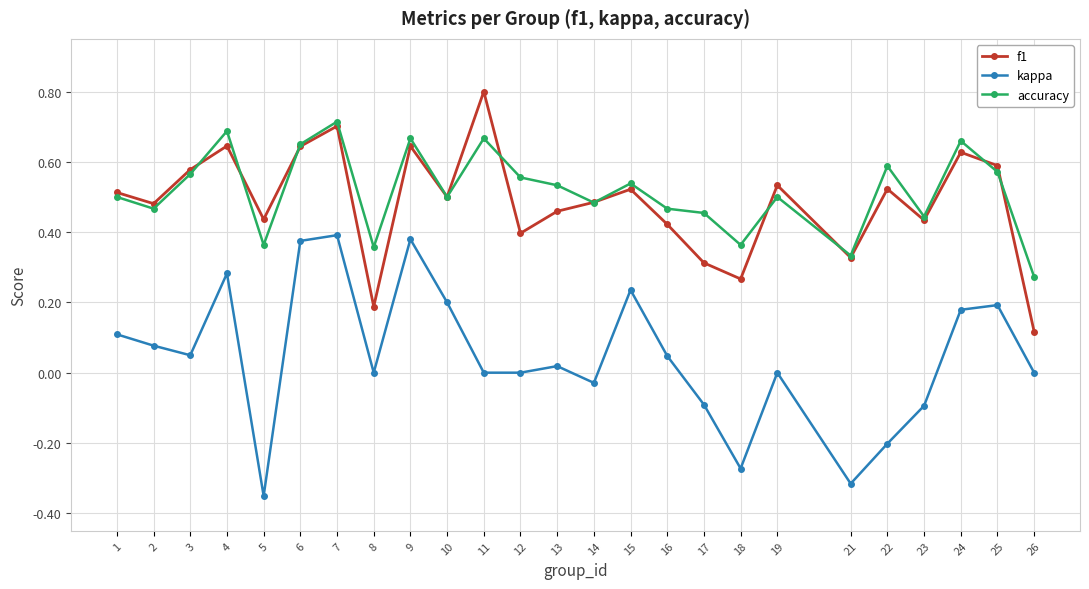

At which category does accuracy reach its first local peak?

4